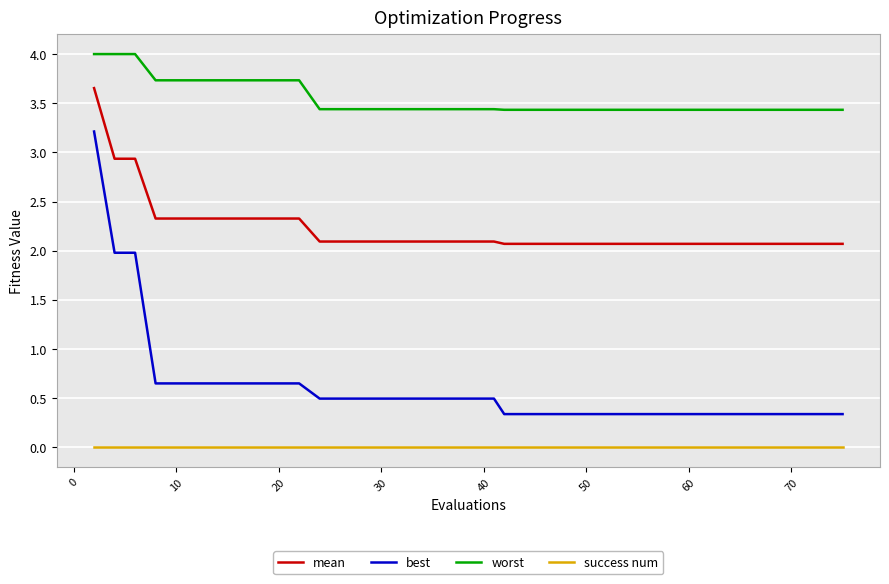

True or false: success num and mean intersect in this chart.

False